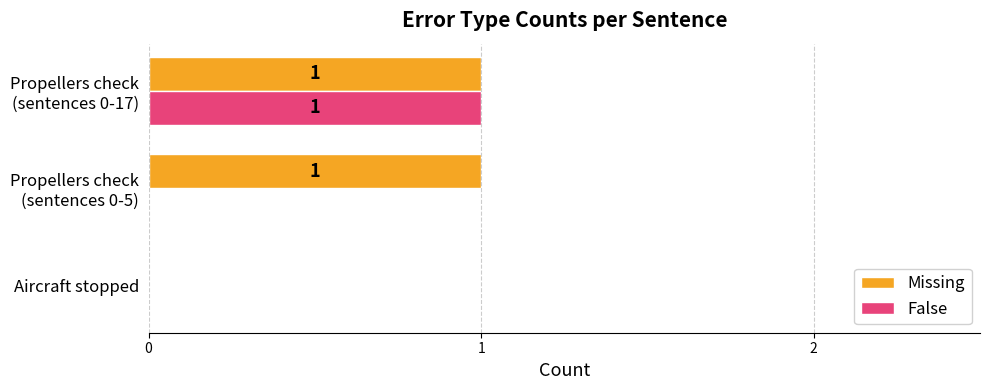

How many False values are between 0 and 1?

3